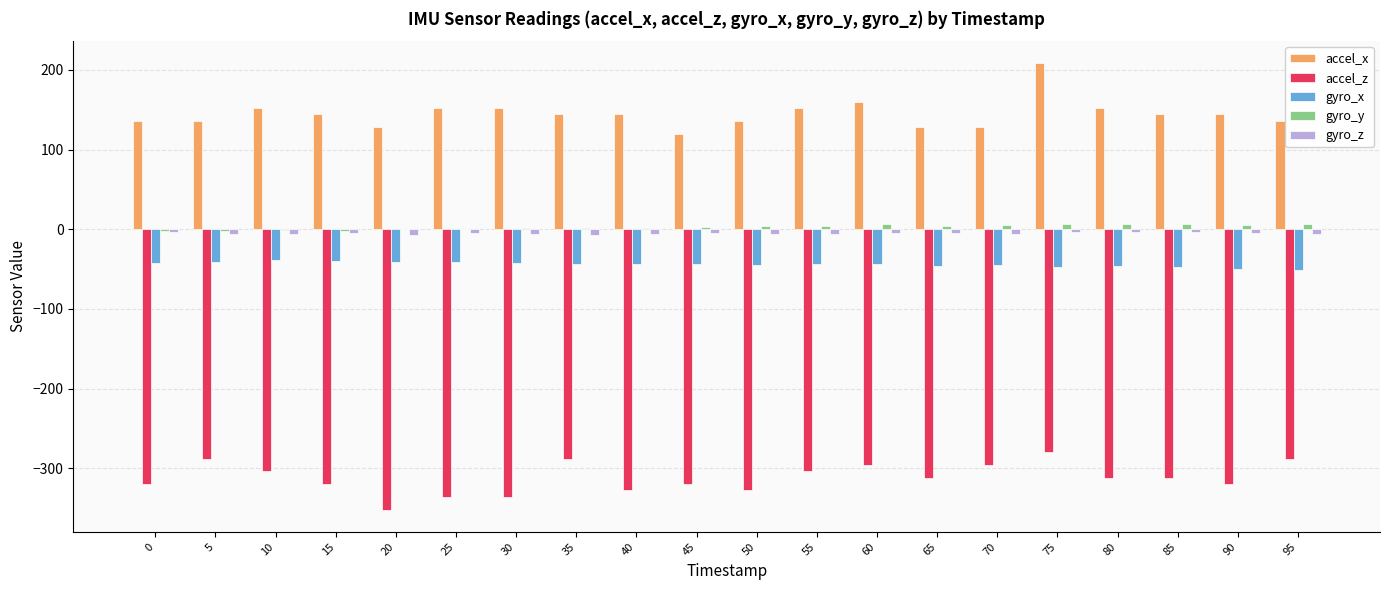

What is the average value of the accel_z series?

-312